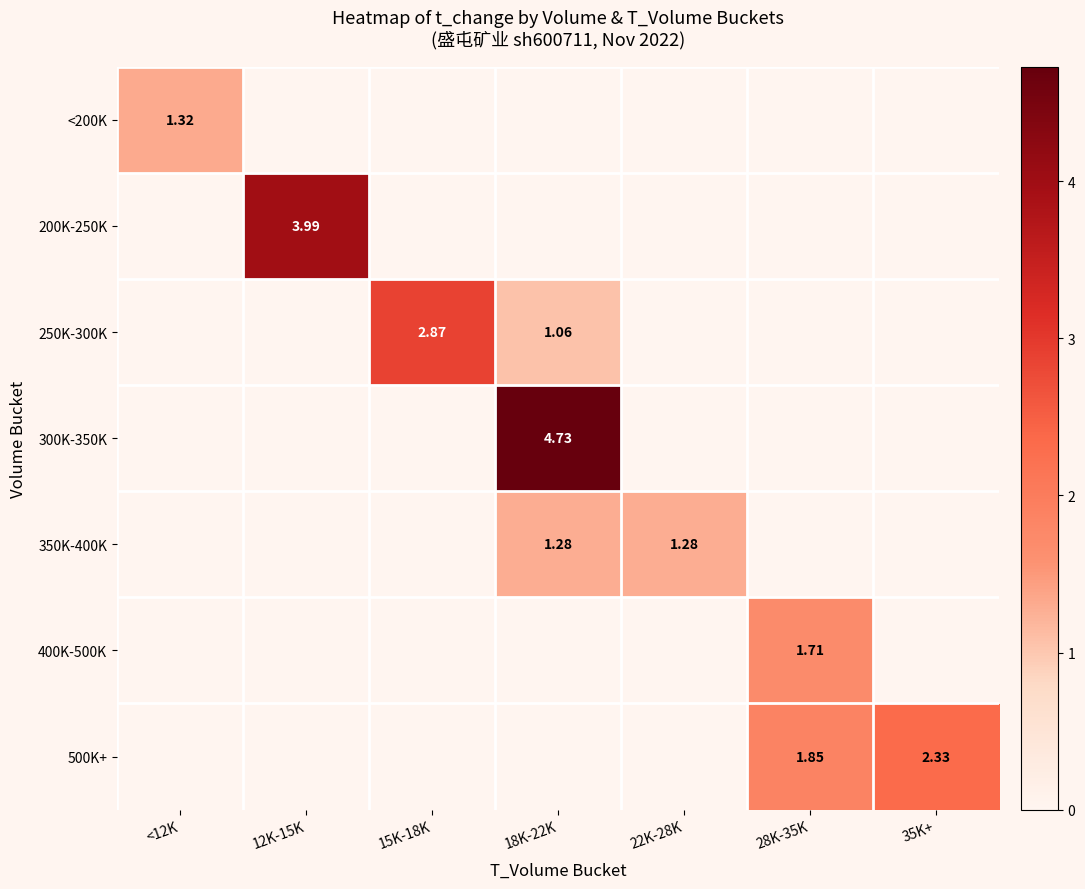

What is the average value of the <200K series?

0.2